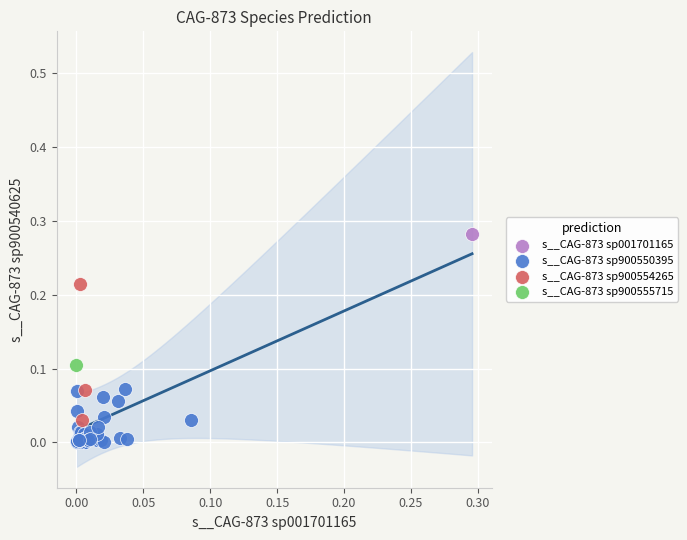

What are all the series names shown in the legend?

s__CAG-873 sp001701165, s__CAG-873 sp900550395, s__CAG-873 sp900554265, s__CAG-873 sp900555715